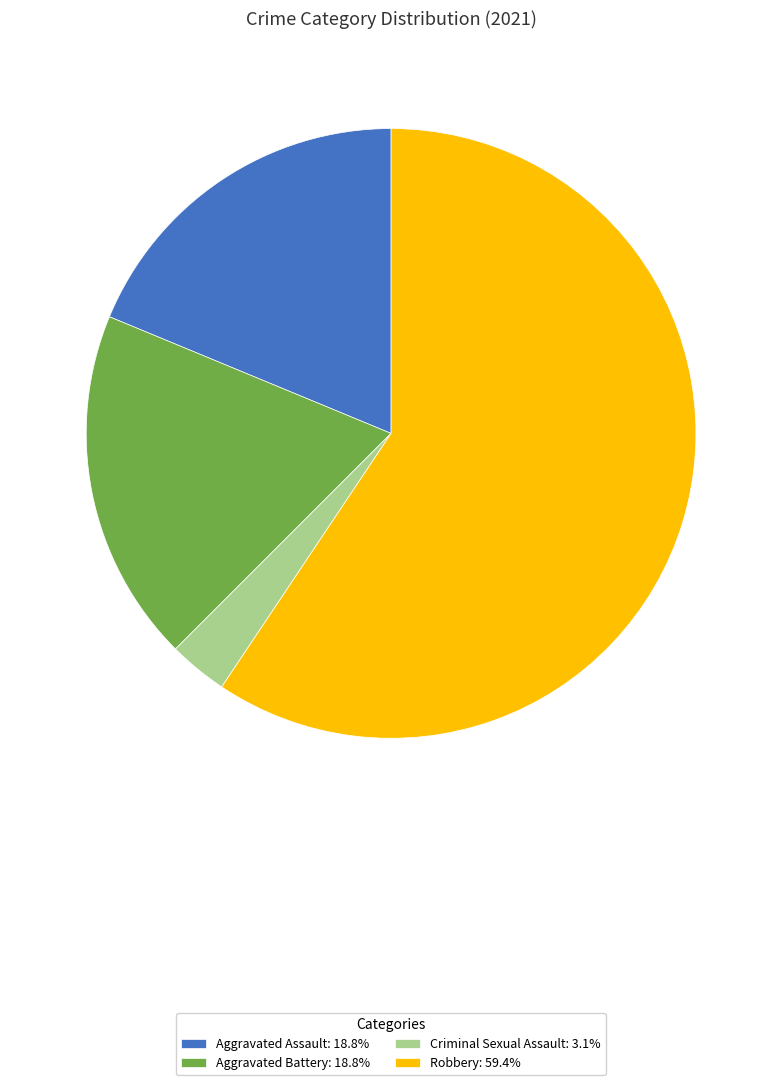

What is the ratio of the value at Aggravated Assault: 18.8% to the value at Robbery: 59.4%?

0.3